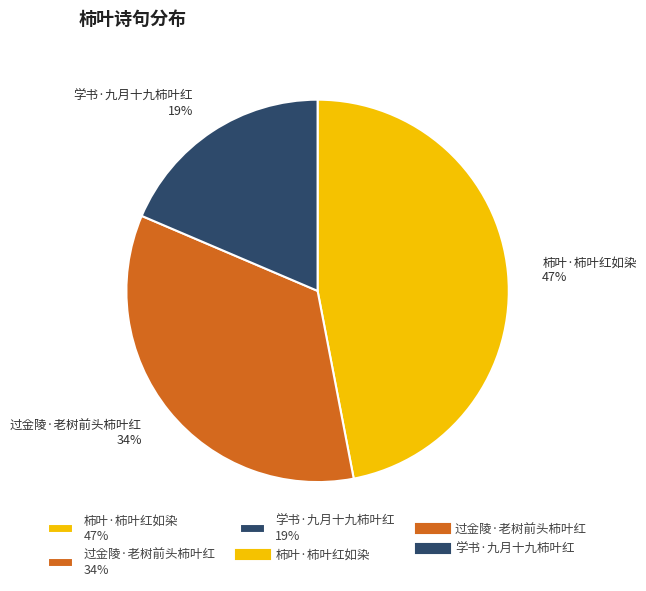

What is the ratio of the value at 柿叶·柿叶红如染 47% to the value at 学书·九月十九柿叶红 19%?

2.5